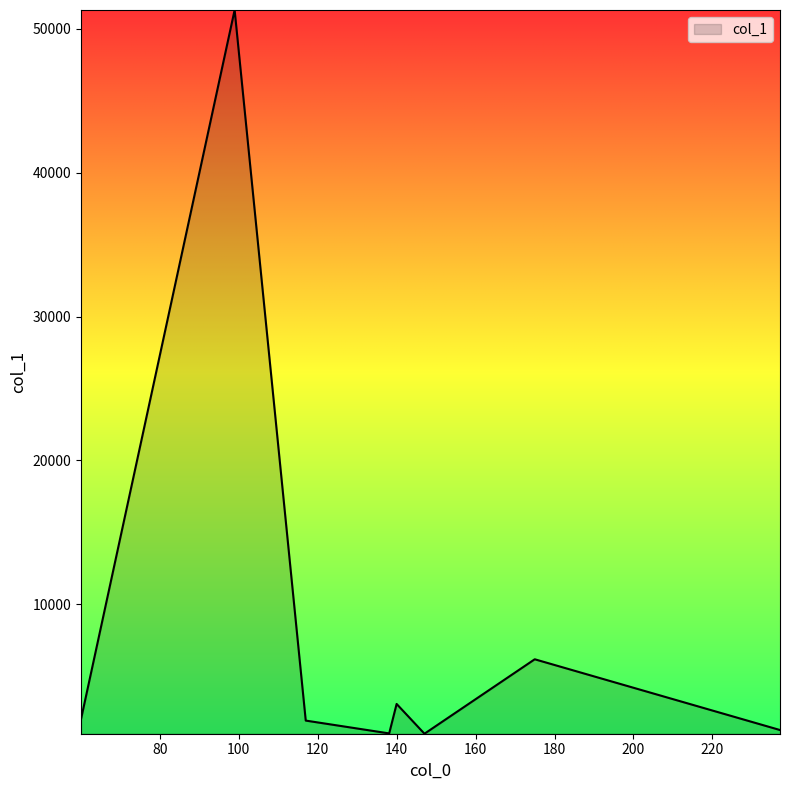

How many series are shown in this chart?

1